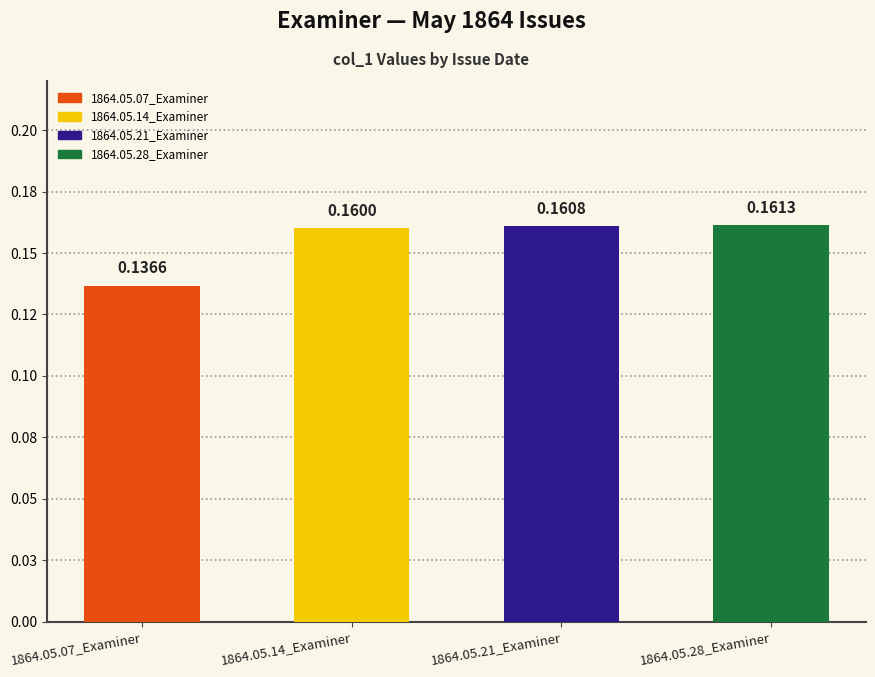

At which category does the chart reach its peak across all series?

1864.05.28_Examiner